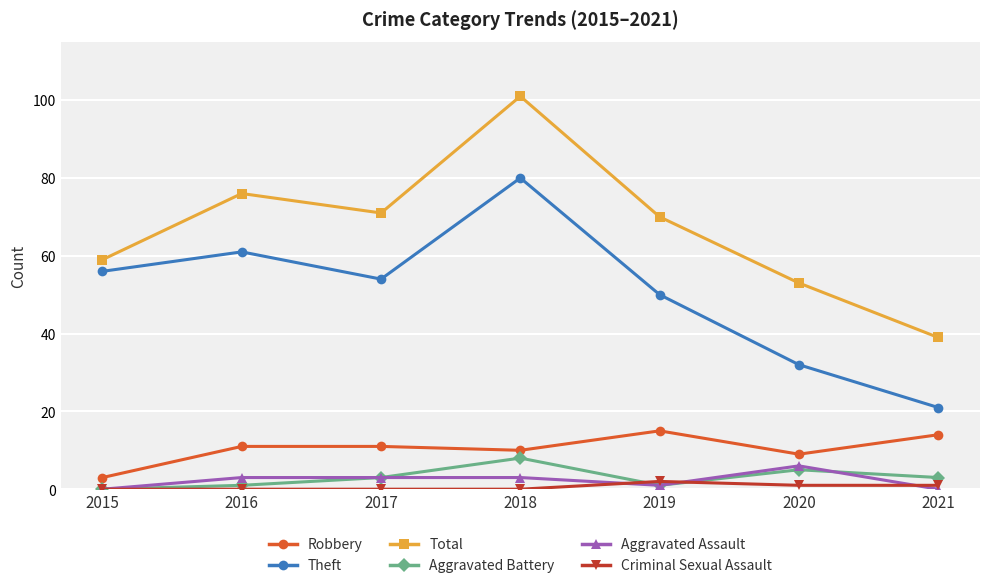

Is it true that Robbery equals 4 at 2017?

False